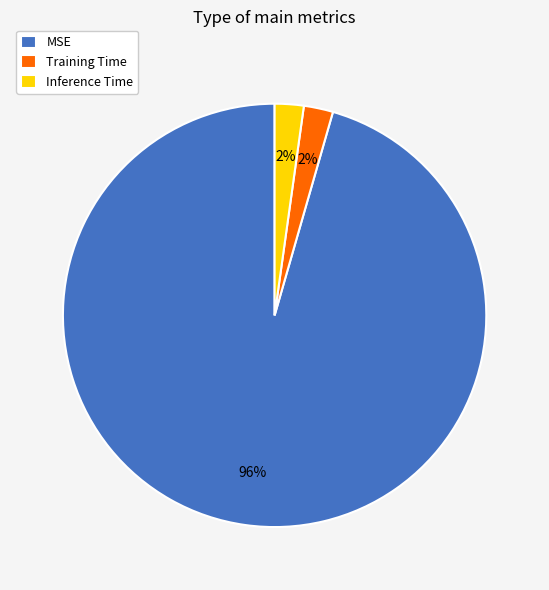

Is Inference Time the majority of the pie?

No